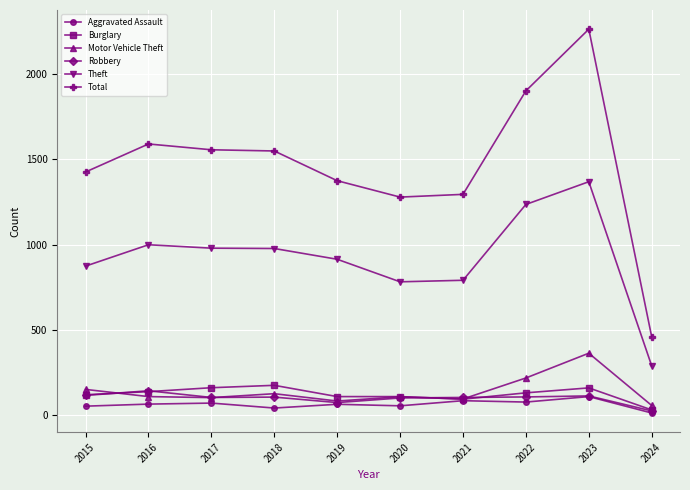

List the series in order of their peak value, lowest first.

Aggravated Assault, Robbery, Burglary, Motor Vehicle Theft, Theft, Total